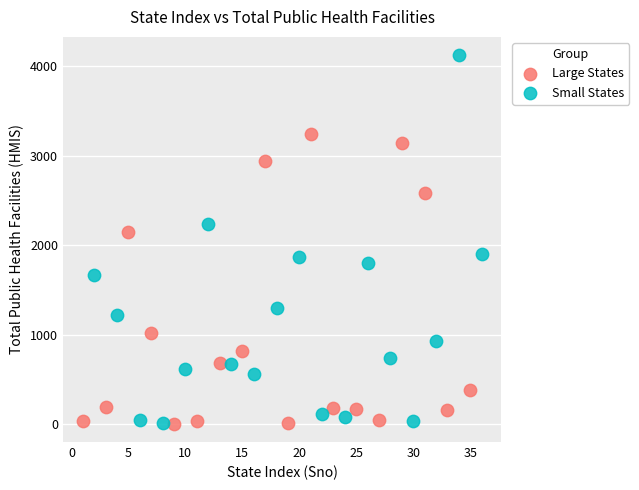

What are all the series names shown in the legend?

Large States, Small States